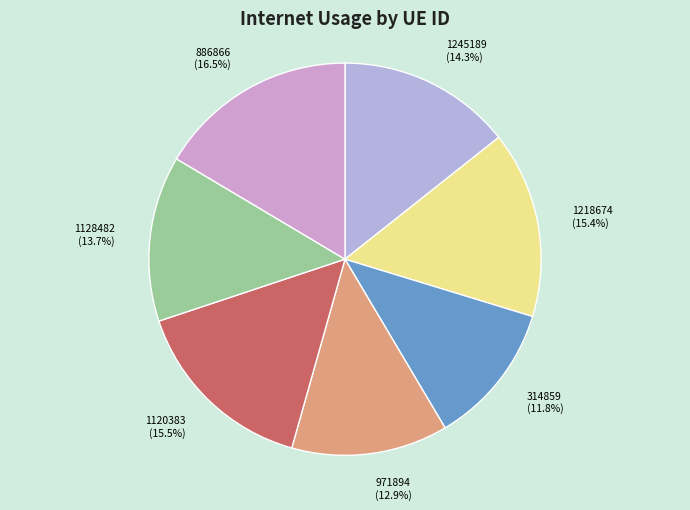

Which slice is the smallest?

314859